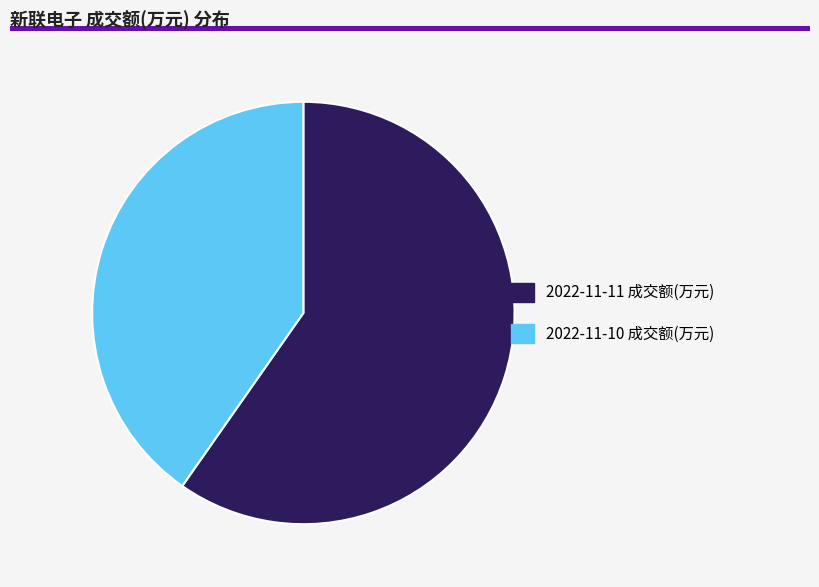

Is the sum of 2022-11-11 成交额(万元) and 2022-11-10 成交额(万元) greater than half?

Yes